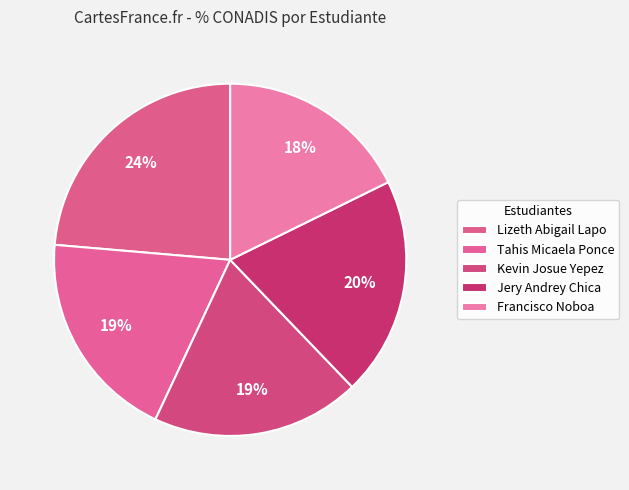

To the nearest percent, what is the difference between the largest and smallest slice percentages?

6%